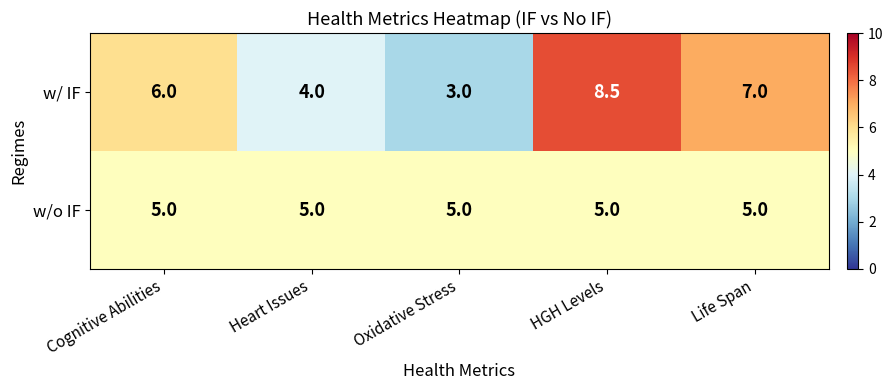

Rank the series at Cognitive Abilities from highest to lowest value.

w/ IF, w/o IF